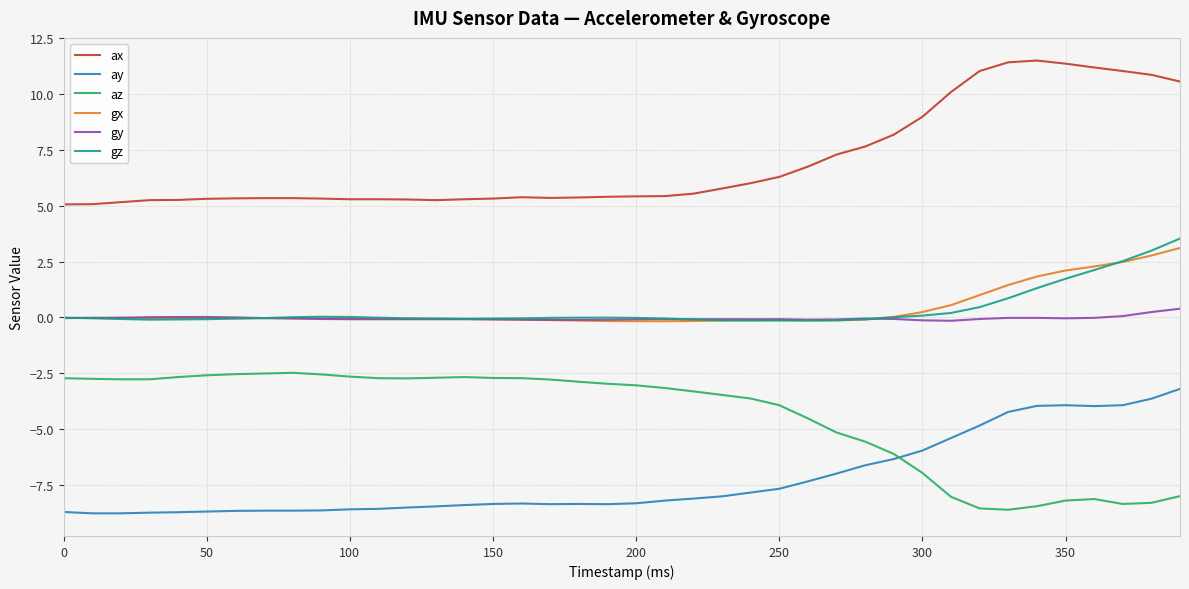

What is the smallest value displayed?

-8.8